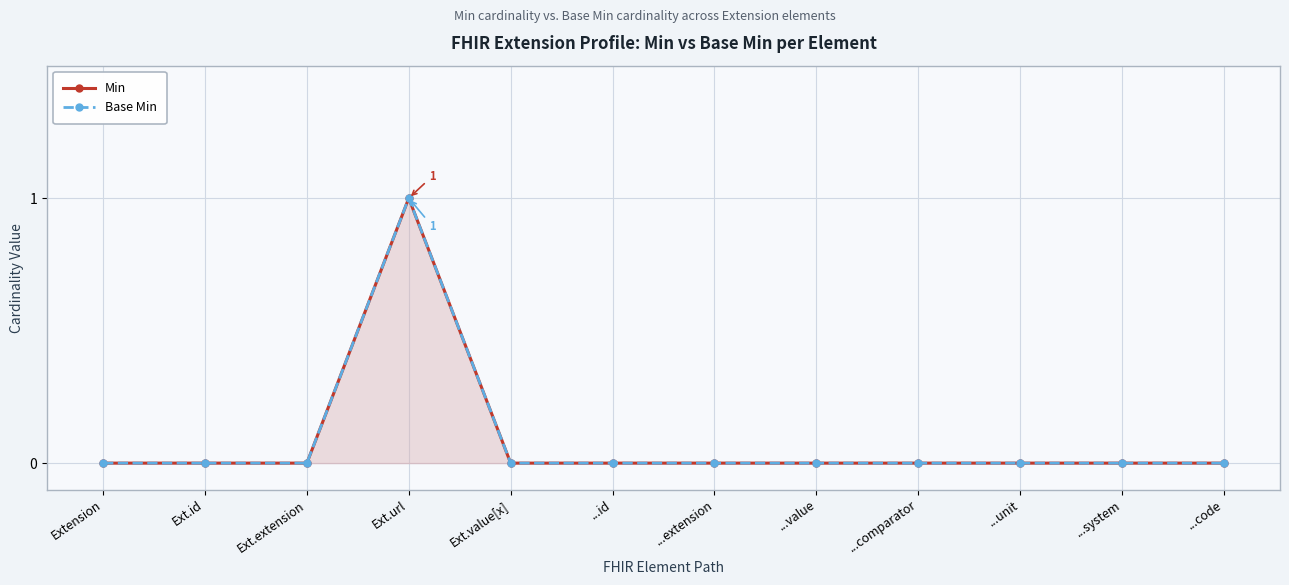

Is it true that Base Min equals 0 at ...unit?

True